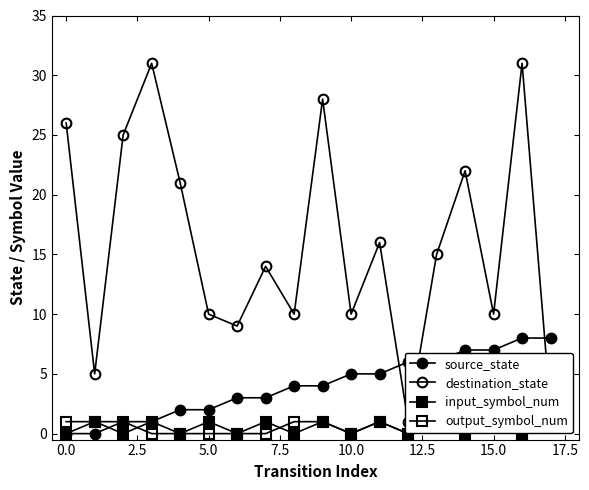

Where is the first local minimum for output_symbol_num?

10